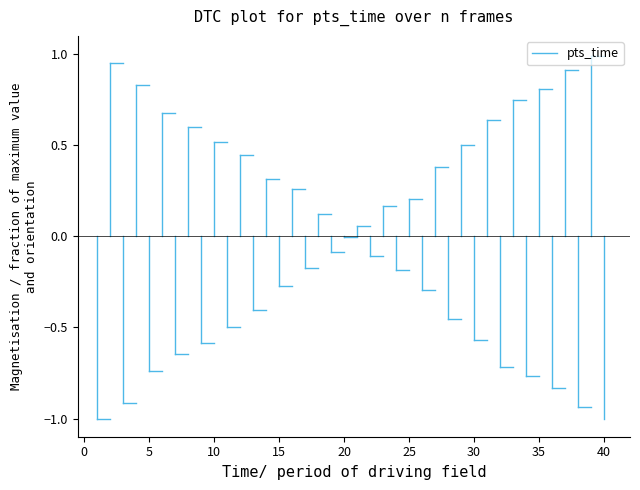

True or false: the data shows -2 at 0.

False